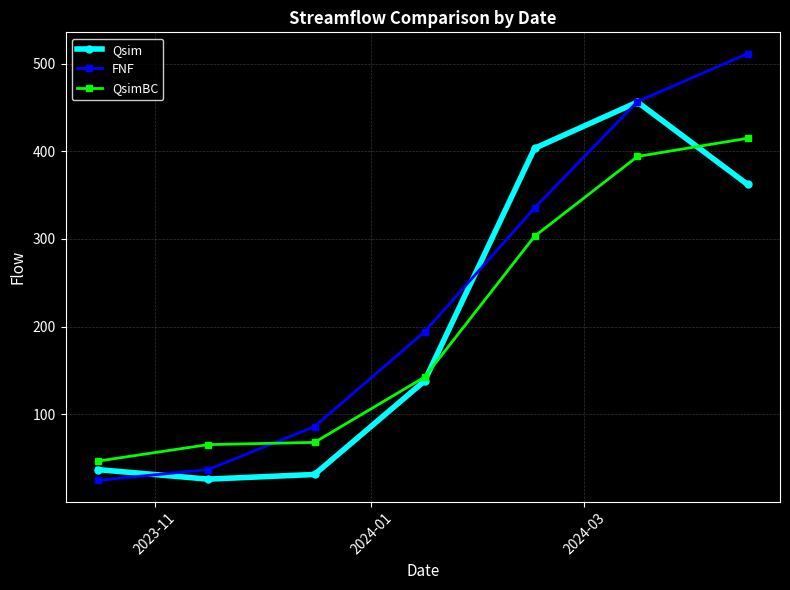

What is the sum of all FNF values?

1644.8